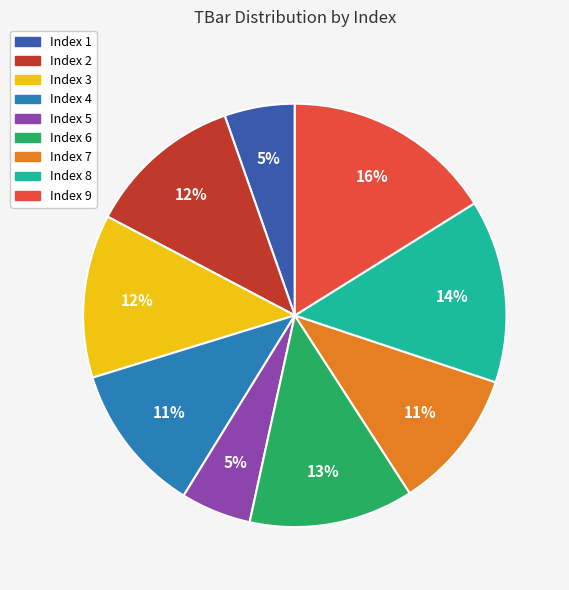

Which category has the biggest portion of the pie?

Index 9